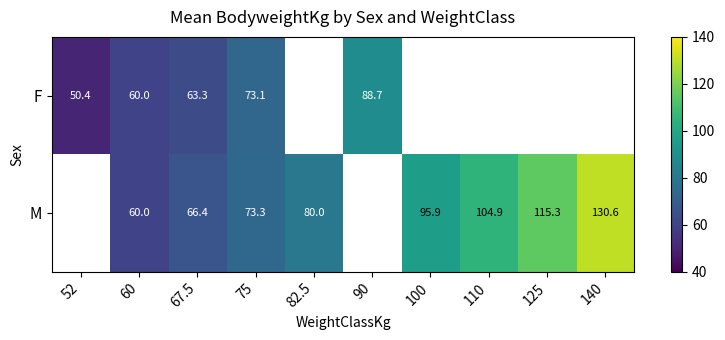

Rank the series at 75 from highest to lowest value.

M, F